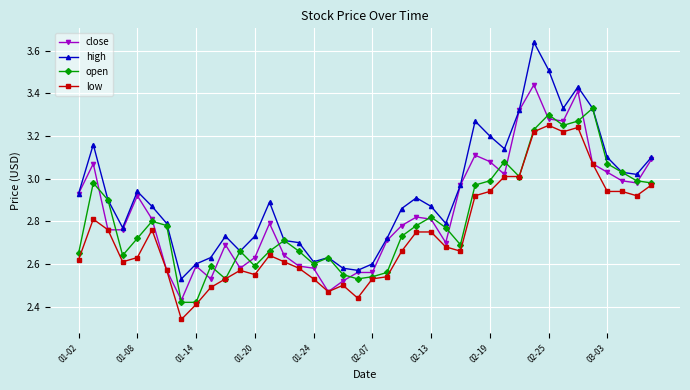

True or false: open has more than 1 interior local peaks.

True